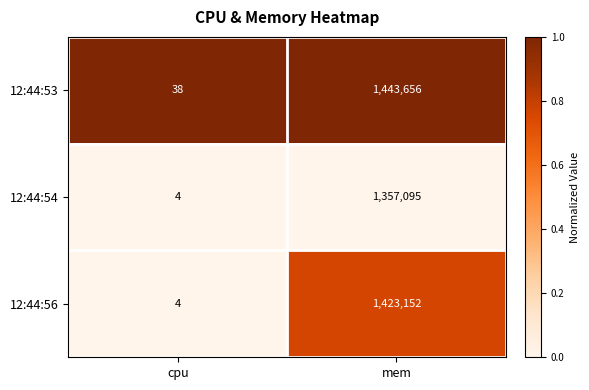

What is the total value across all series at mem?

4223903